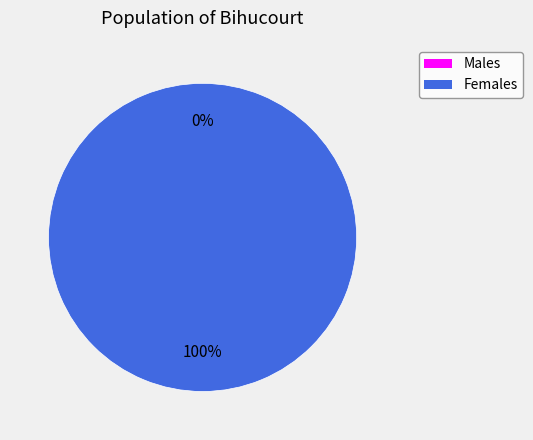

How many segments does this pie chart have?

2